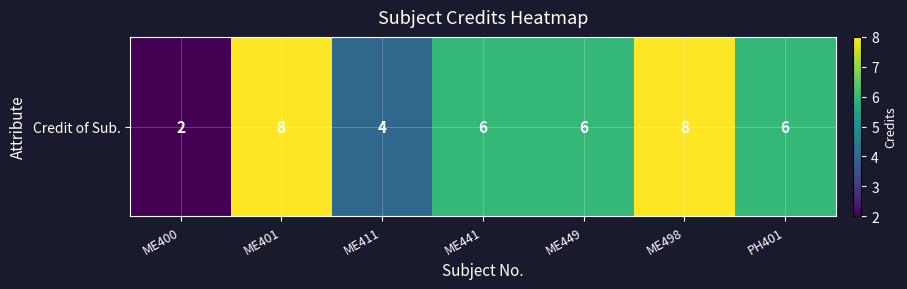

The value at ME498 is 8. True or false?

True